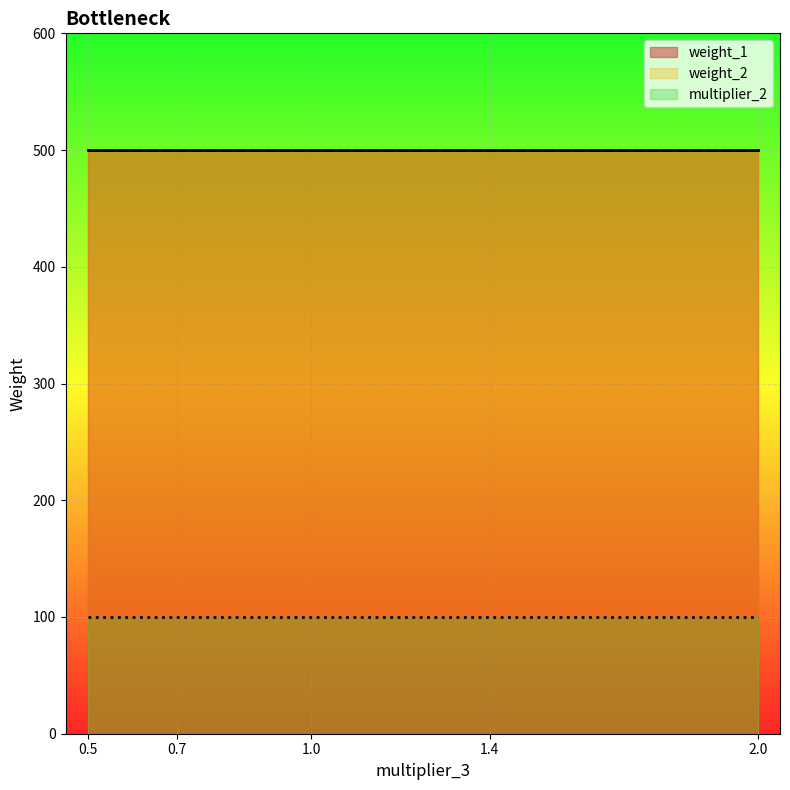

True or false: multiplier_2 and weight_2 intersect in this chart.

False